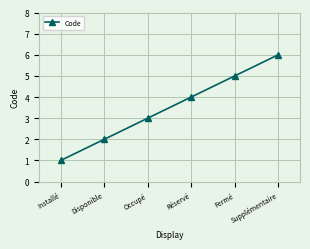

Reading left to right, transcribe all the data shown in this chart.

Installé=1	Disponible=2	Occupé=3	Réservé=4	Fermé=5	Supplémentaire=6